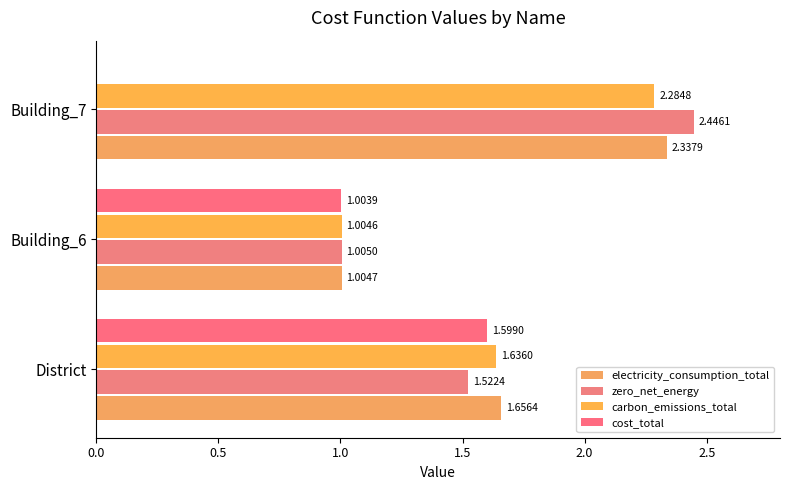

What is the maximum value shown in the chart?

2.4